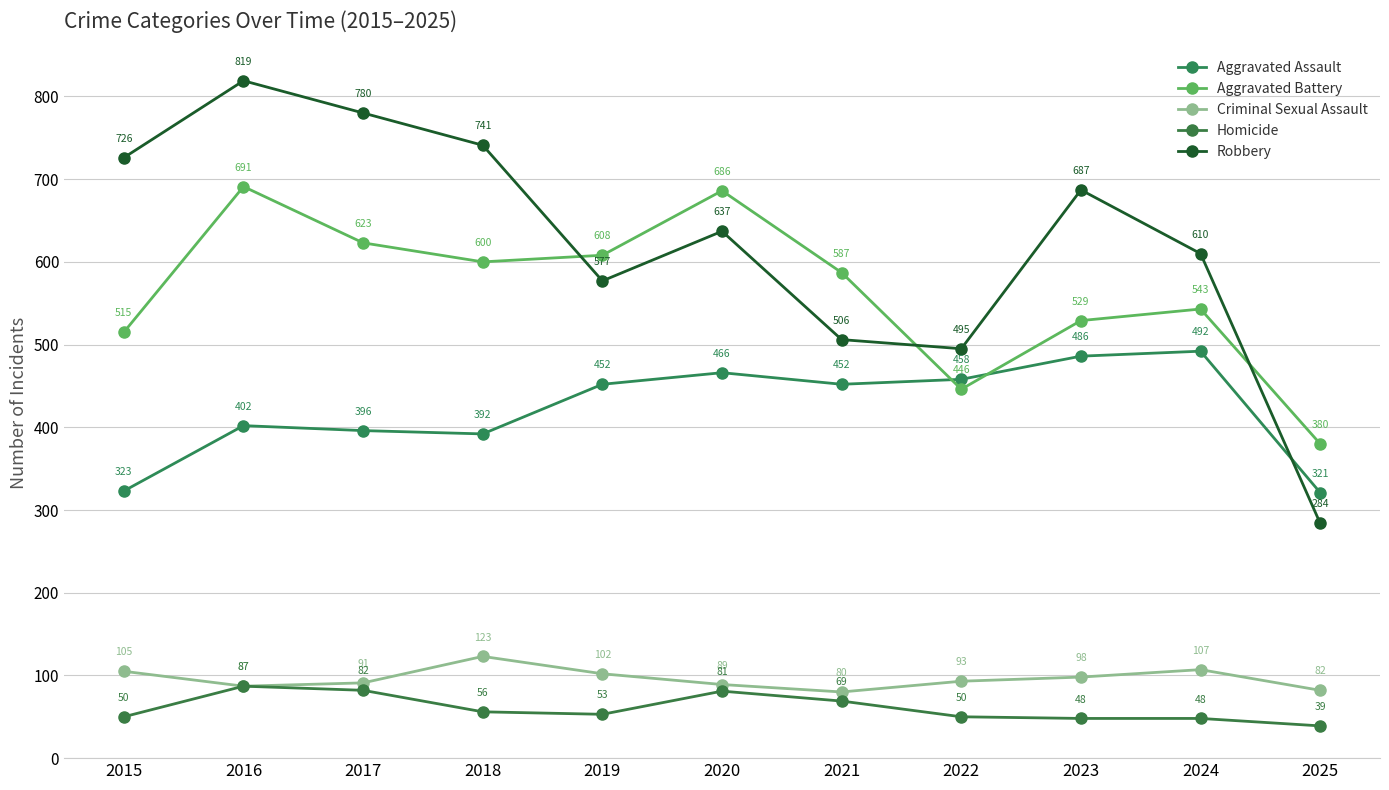

The Robbery series shows 375 at 2025. True or false?

False